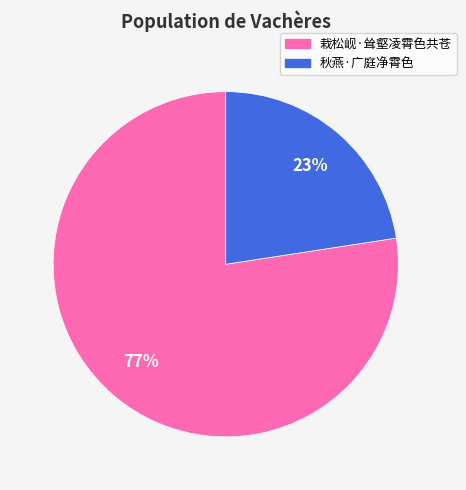

Which category has the biggest portion of the pie?

栽松岘·耸壑凌霄色共苍